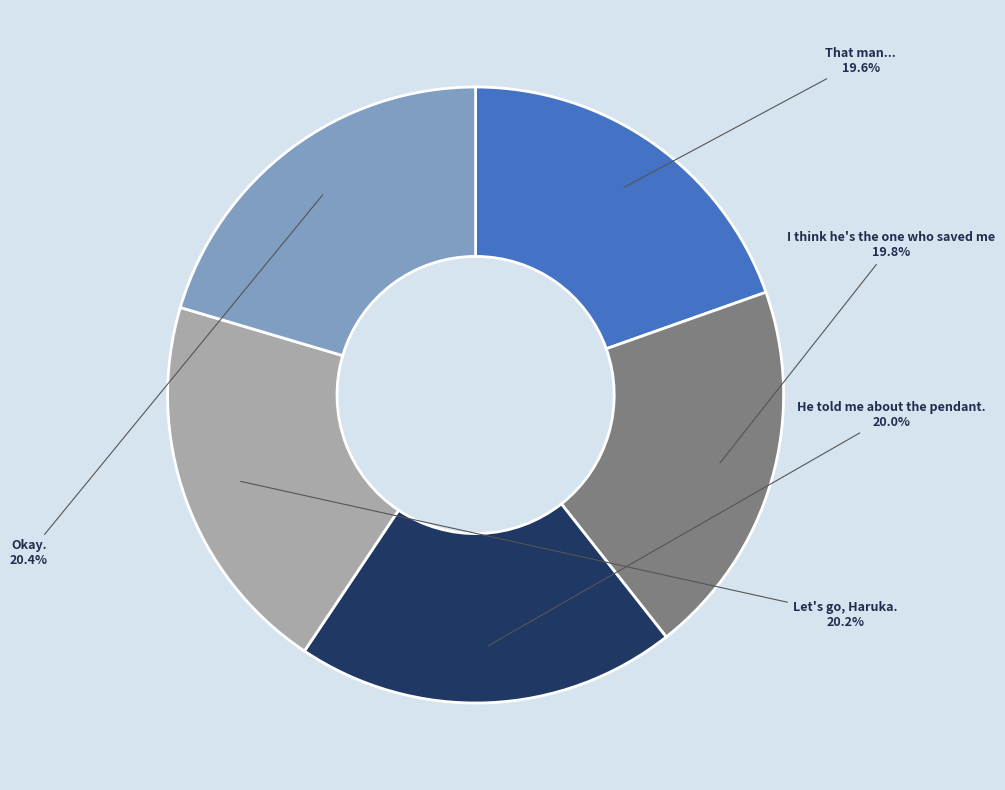

To the nearest percent, what is the average slice percentage?

20%